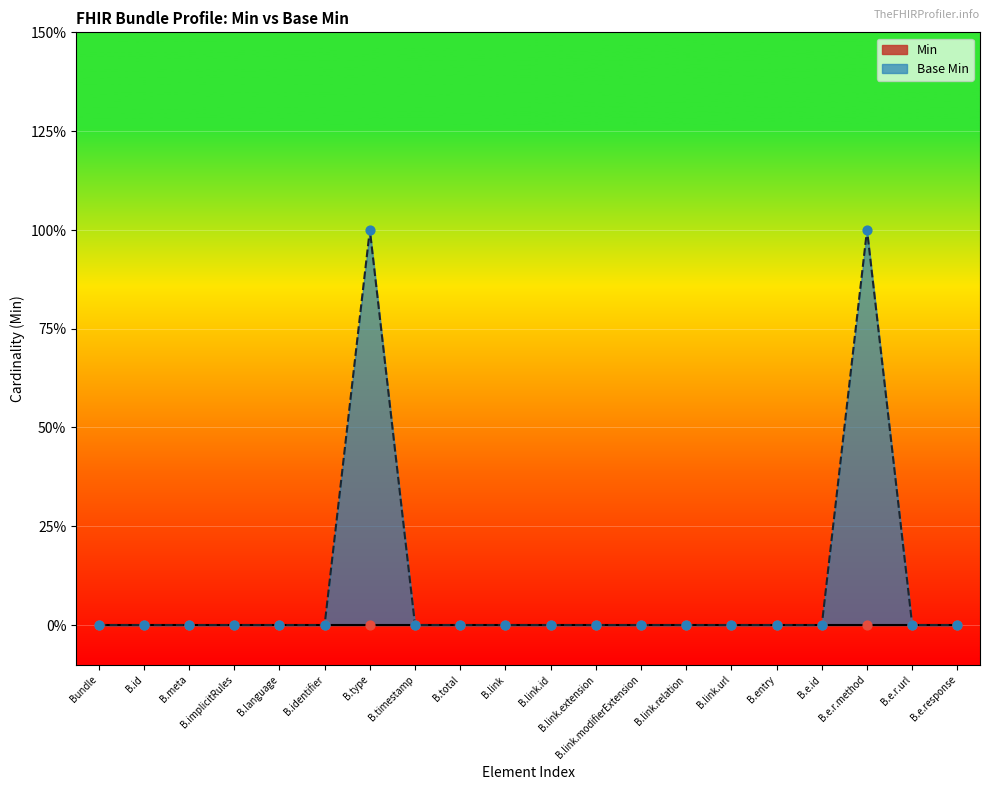

Which has a higher value, B.link.url or B.implicitRules?

B.link.url